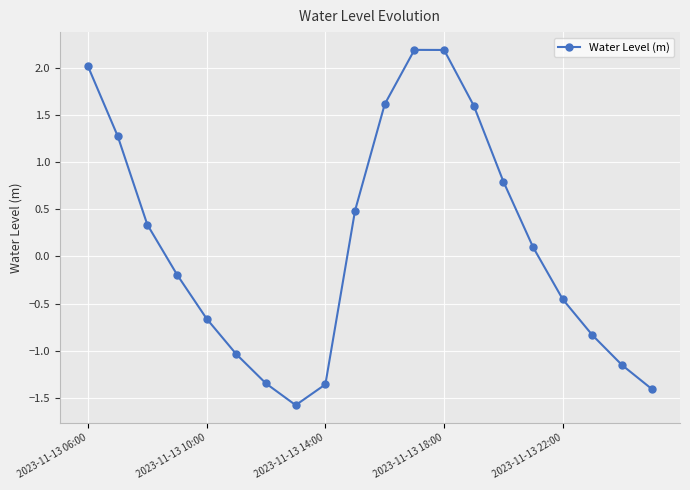

What is the maximum value shown in the chart?

2.2